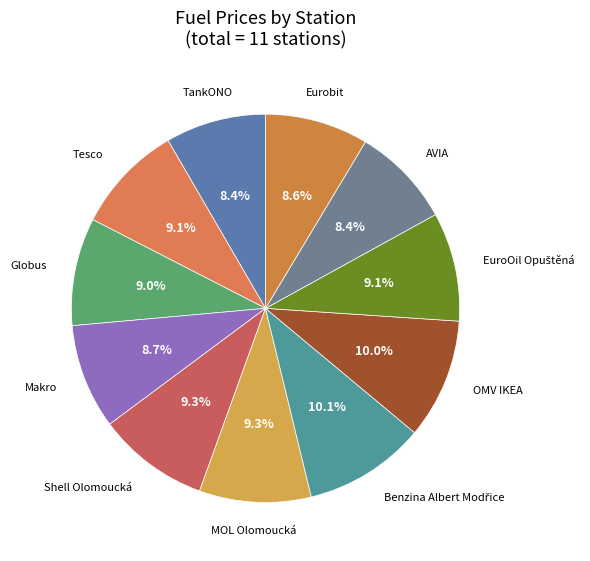

Count the number of slices in the pie.

11